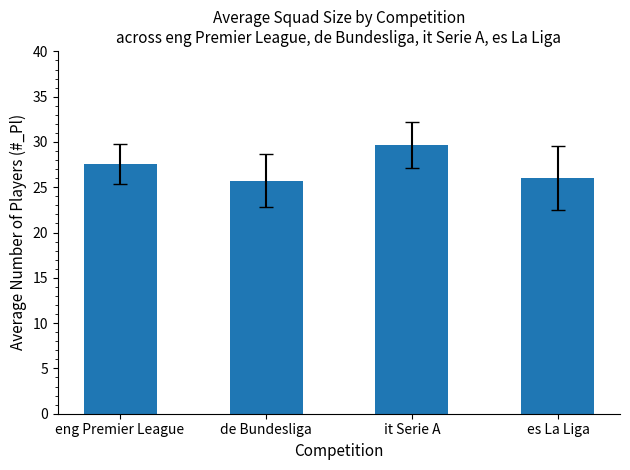

Count the number of categories in the chart.

4